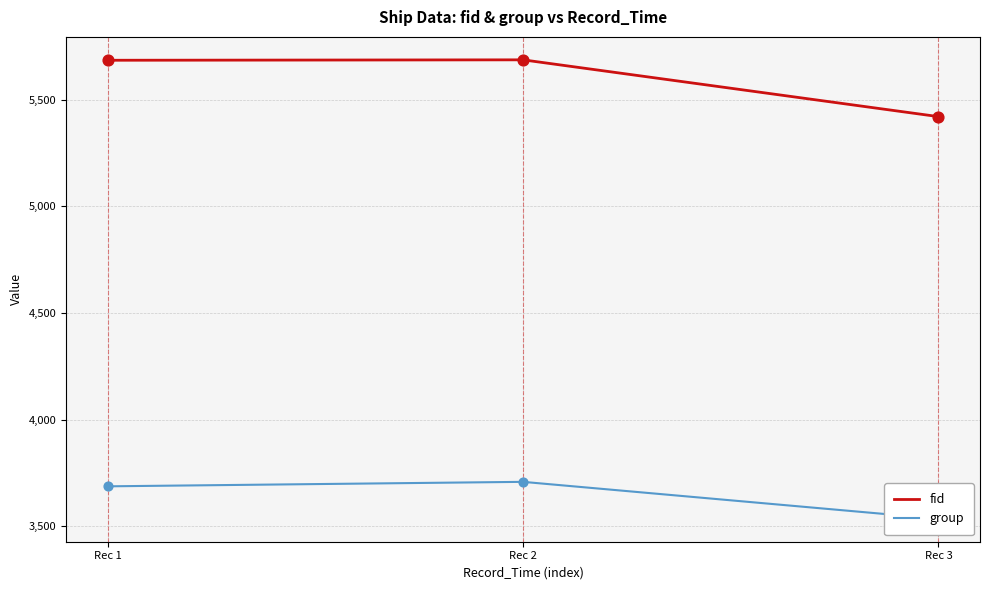

Which series has the largest total across all categories?

fid